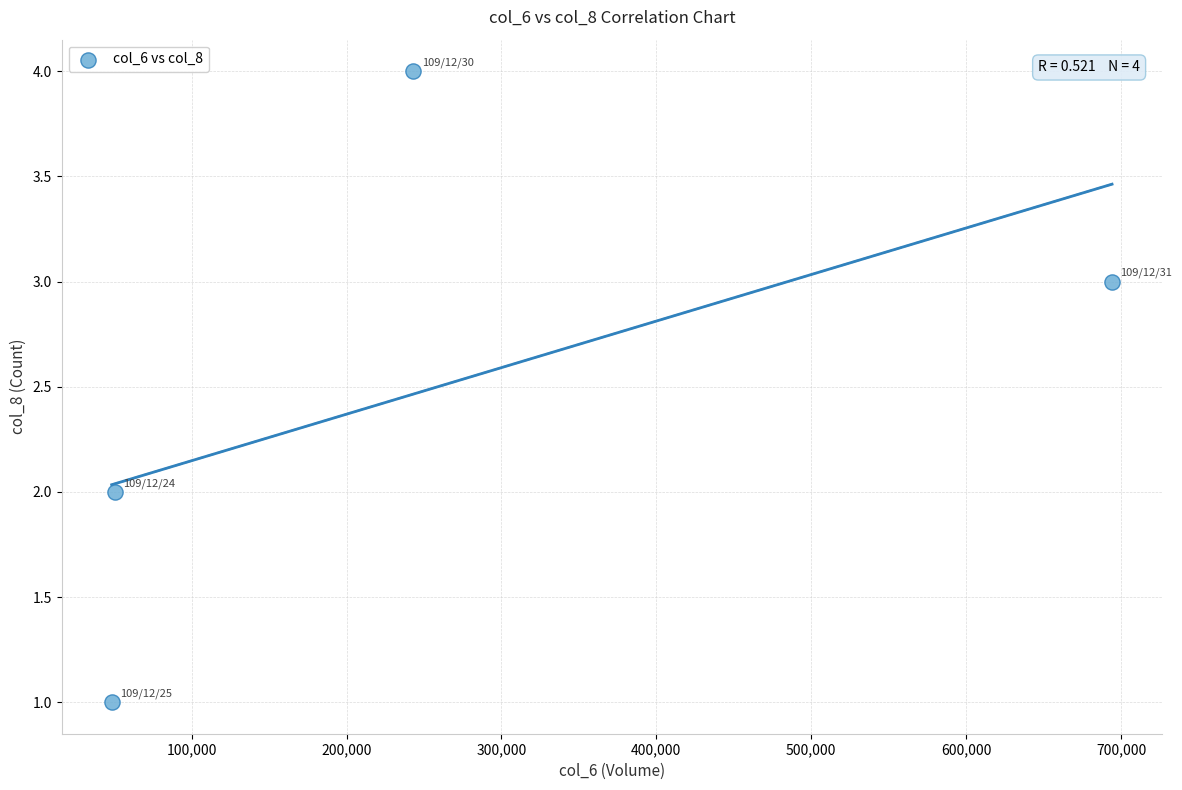

What is the average X value?

259018